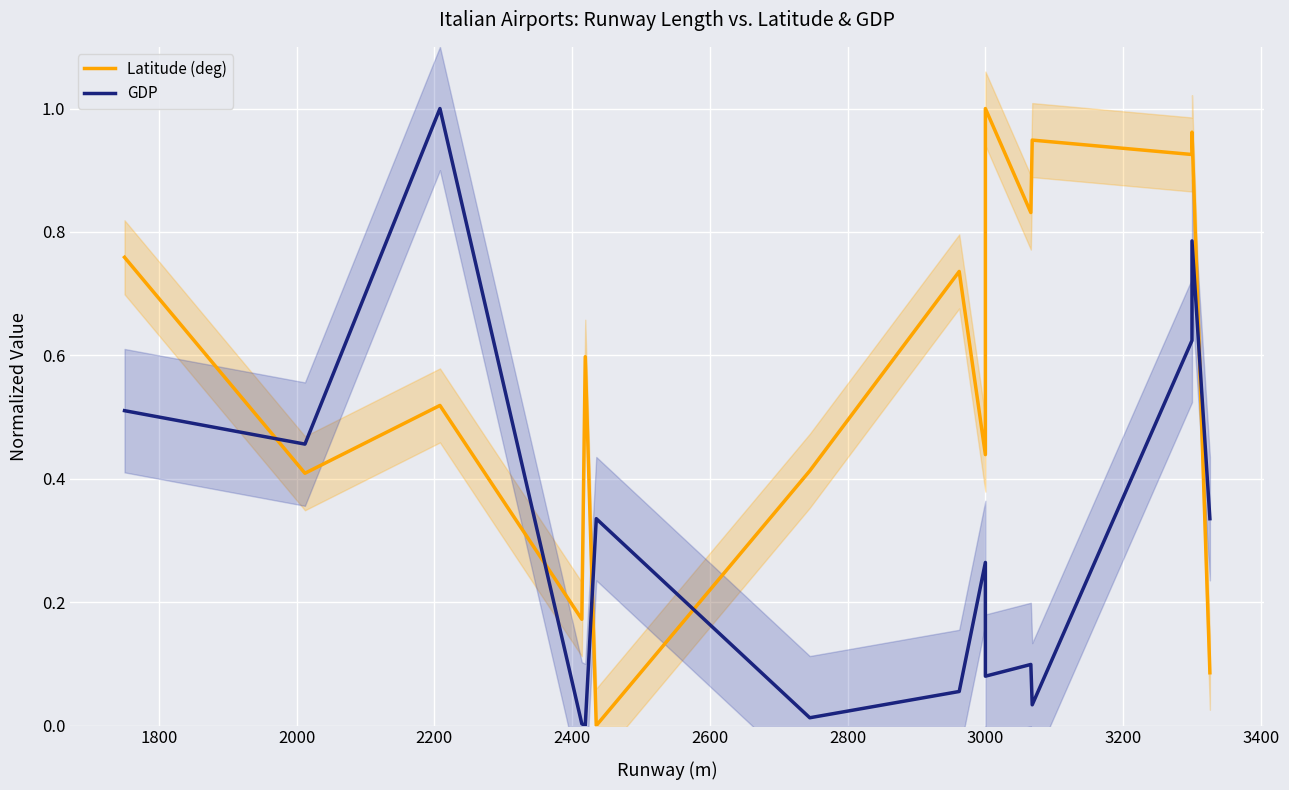

What are all the series names shown in the legend?

Latitude (deg), GDP